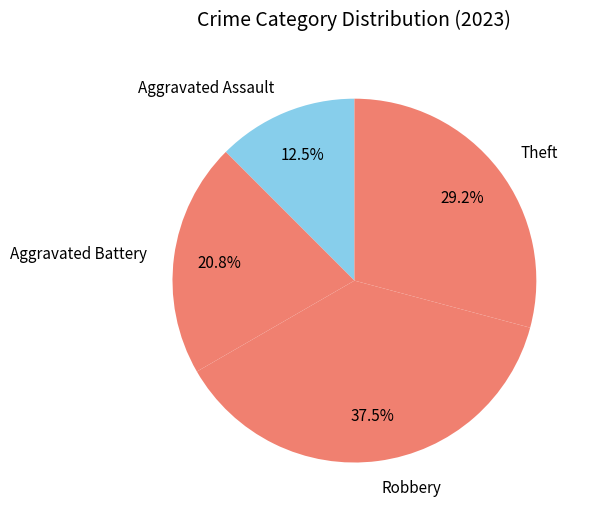

Is there any slice that represents more than half of the pie?

No